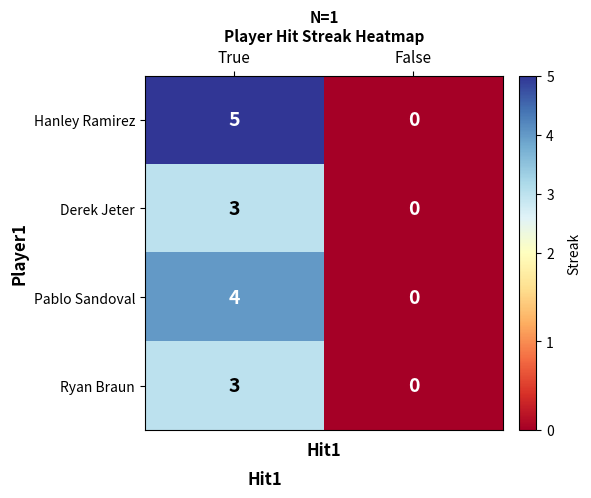

Is it true that Ryan Braun equals 3 at True?

True